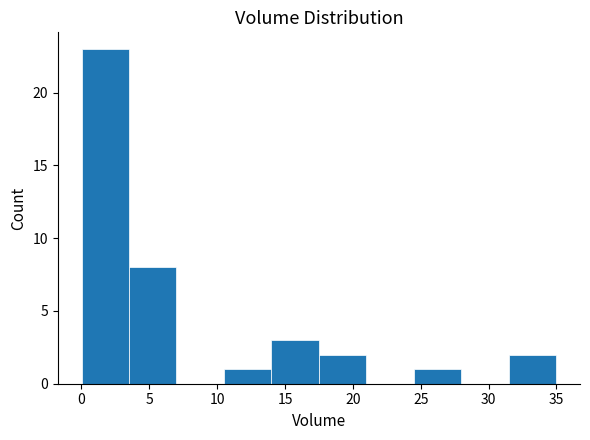

How tall is the bar that spans 3.5 to 7.0 on the x-axis? Neither the bar edges nor the heights are printed on the chart, so give them approximately, as read against the axes.

8